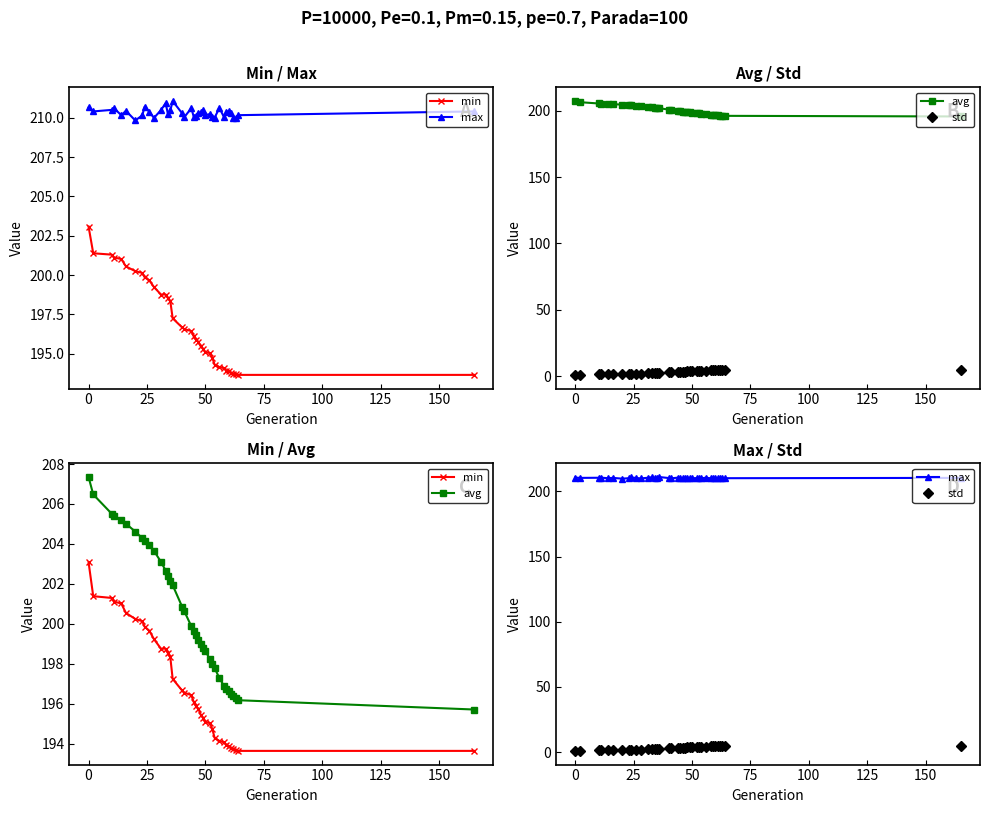

True or false: min and avg intersect in this chart.

False